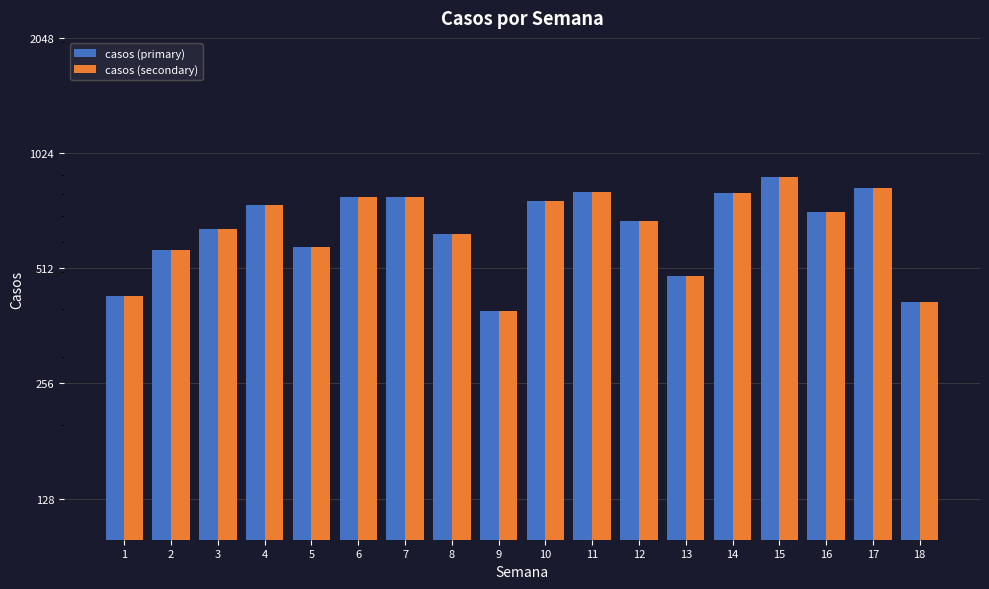

What is the difference between the maximum and minimum values in the casos (secondary) series?

491